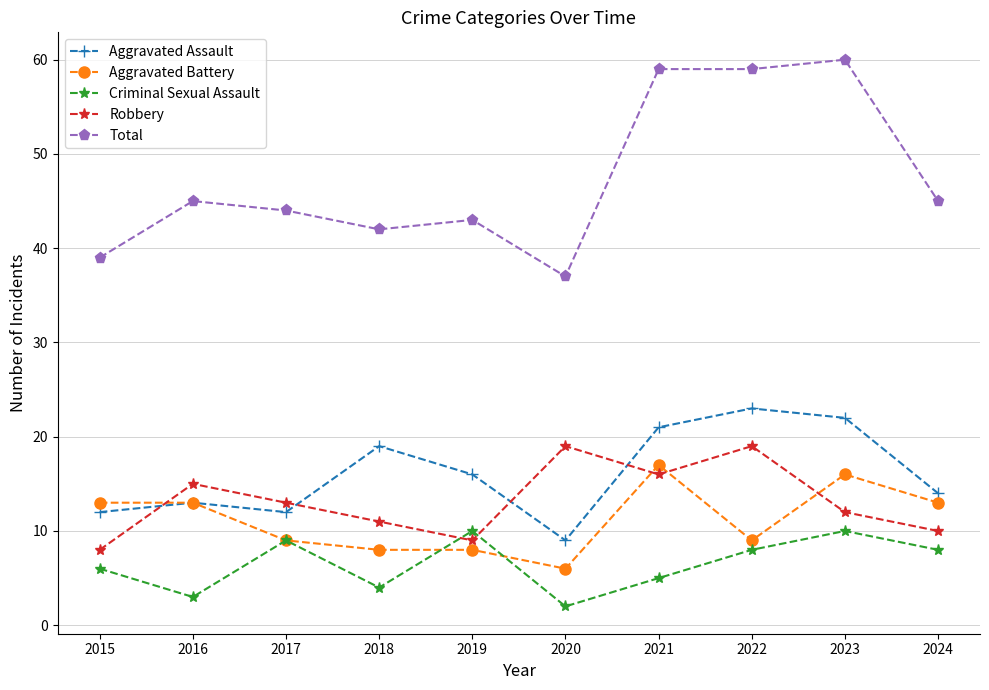

Reading left to right, what are all the values shown in this chart?

Aggravated Assault: 2015=12	2016=13	2017=12	2018=19	2019=16	2020=9	2021=21	2022=23	2023=22	2024=14
Aggravated Battery: 2015=13	2016=13	2017=9	2018=8	2019=8	2020=6	2021=17	2022=9	2023=16	2024=13
Criminal Sexual Assault: 2015=6	2016=3	2017=9	2018=4	2019=10	2020=2	2021=5	2022=8	2023=10	2024=8
Robbery: 2015=8	2016=15	2017=13	2018=11	2019=9	2020=19	2021=16	2022=19	2023=12	2024=10
Total: 2015=39	2016=45	2017=44	2018=42	2019=43	2020=37	2021=59	2022=59	2023=60	2024=45